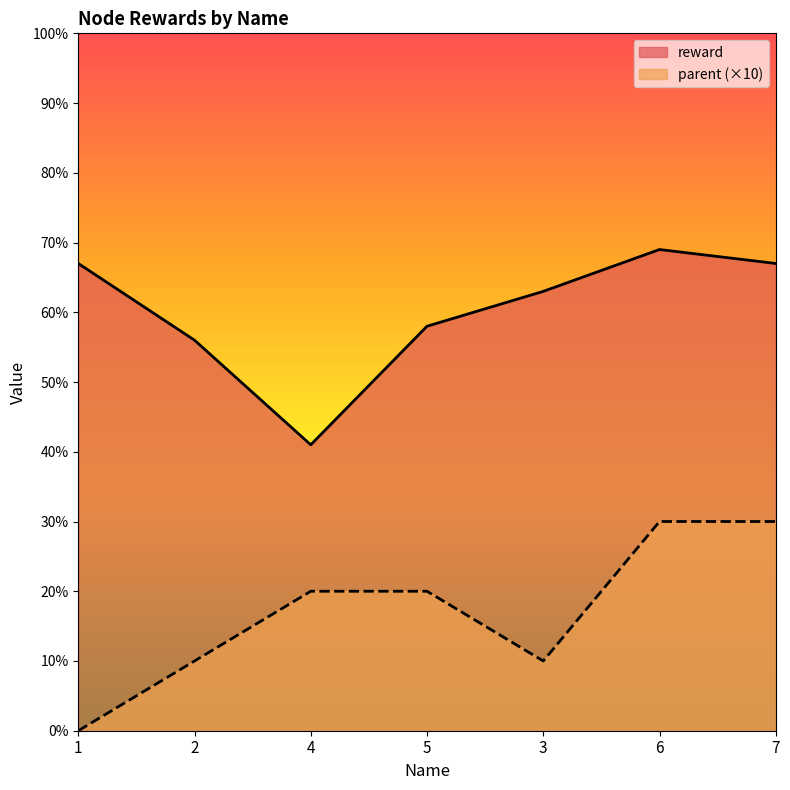

Where is the first local maximum for reward?

6